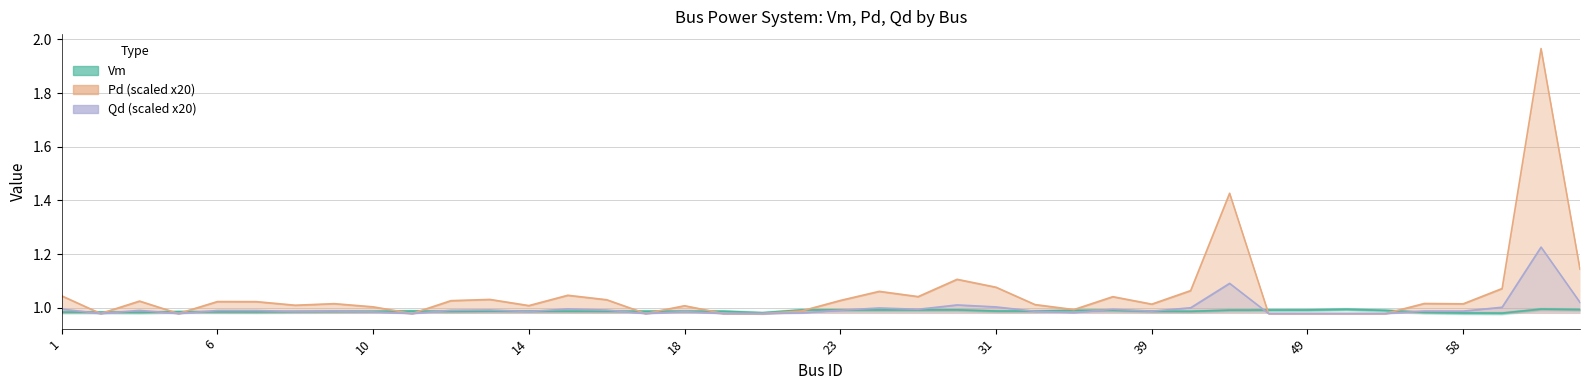

Which series ends up on top after the final intersection of Vm and Qd (scaled)?

Qd (scaled)